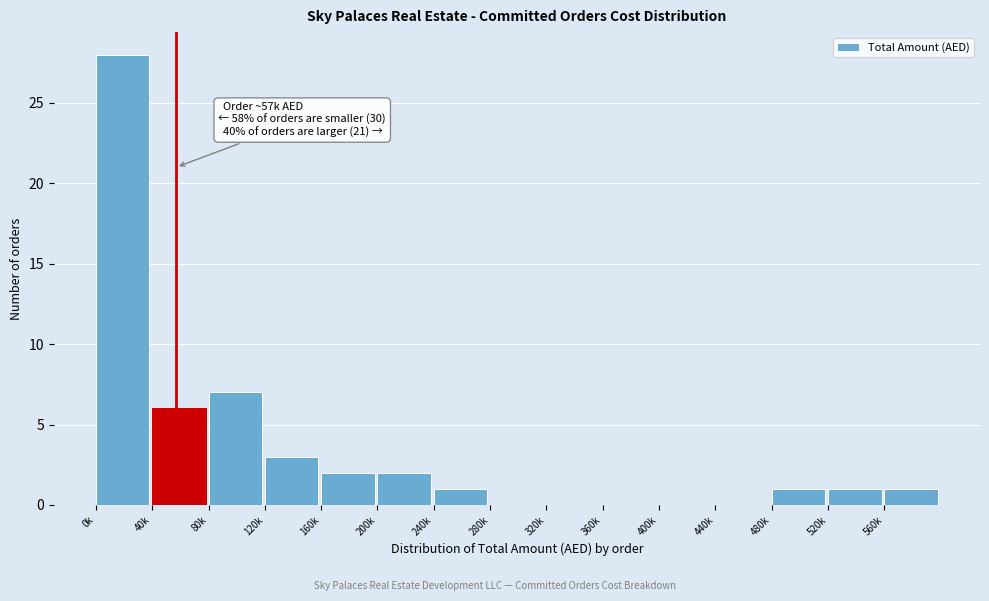

Reading right to left, extract all data points from this chart.

560k=1	520k=1	480k=1	440k=0	400k=0	360k=0	320k=0	280k=0	240k=1	200k=2	160k=2	120k=3	80k=7	40k=6	0k=28